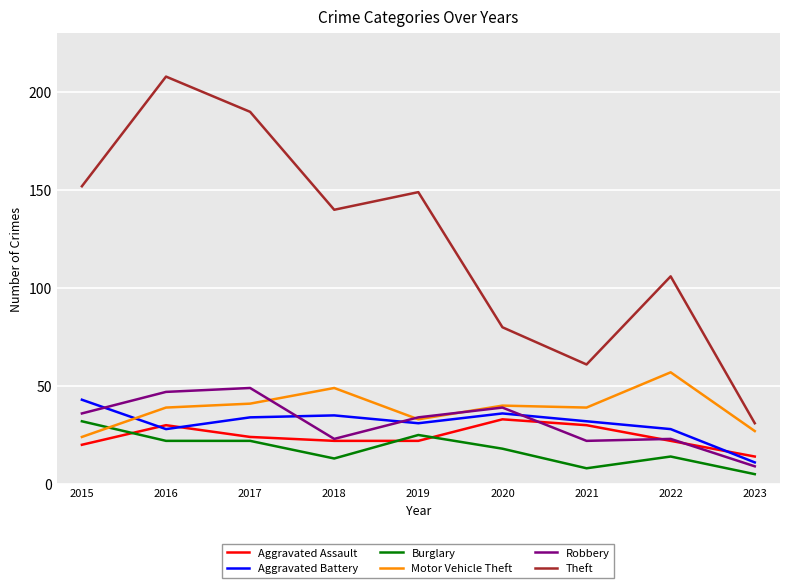

What are all the series names shown in the legend?

Aggravated Assault, Aggravated Battery, Burglary, Motor Vehicle Theft, Robbery, Theft